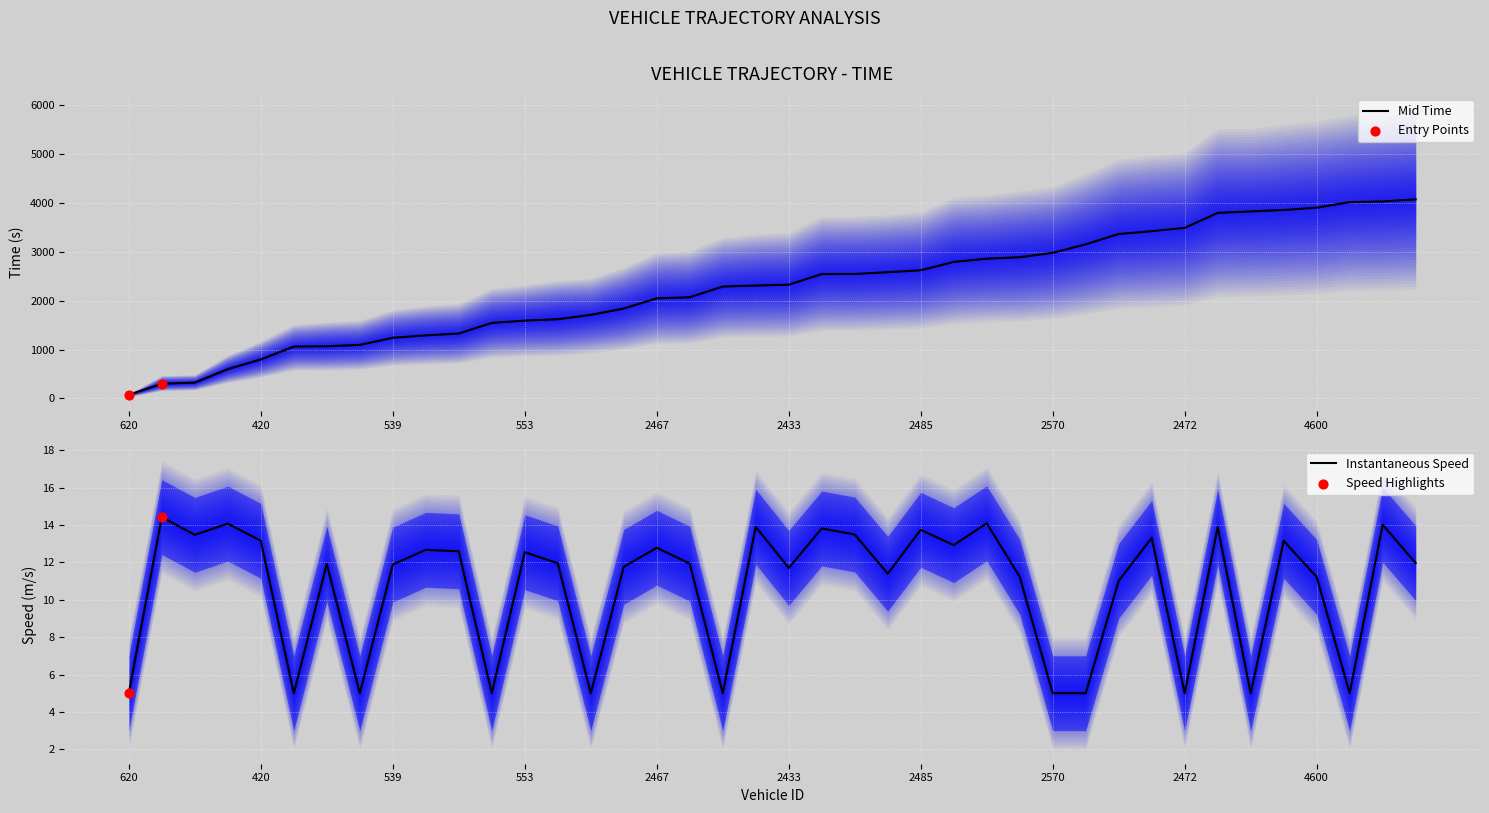

At which label does Mid Time reach its minimum?

620